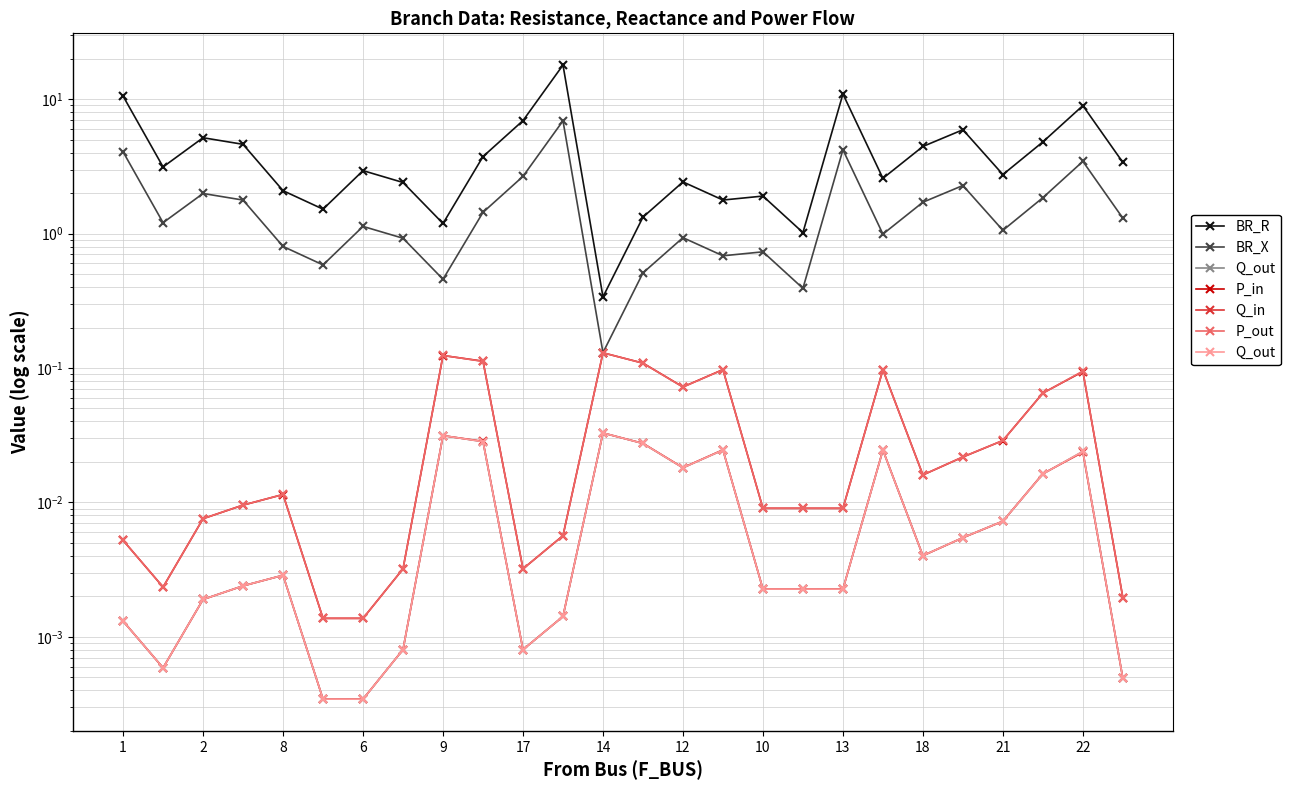

Reading left to right, extract all data points from this chart.

BR_R: 10.6	3.1	5.2	4.6	2.1	1.5	2.9	2.4	1.2	3.7	6.9	18.0	0.3	1.3	2.4	1.8	1.9	1.0	10.9	2.6	4.5	5.9	2.8	4.8	9.0	3.4
BR_X: 4.1	1.2	2.0	1.8	0.8	0.6	1.1	0.9	0.5	1.4	2.7	6.9	0.1	0.5	0.9	0.7	0.7	0.4	4.2	1.0	1.7	2.3	1.1	1.9	3.5	1.3
Q_out: 0.0	0.0	0.0	0.0	0.0	0.0	0.0	0.0	0.0	0.0	0.0	0.0	0.0	0.0	0.0	0.0	0.0	0.0	0.0	0.0	0.0	0.0	0.0	0.0	0.0	0.0
P_in: 0.0	0.0	0.0	0.0	0.0	0.0	0.0	0.0	0.1	0.1	0.0	0.0	0.1	0.1	0.1	0.1	0.0	0.0	0.0	0.1	0.0	0.0	0.0	0.1	0.1	0.0
Q_in: 0.0	0.0	0.0	0.0	0.0	0.0	0.0	0.0	0.0	0.0	0.0	0.0	0.0	0.0	0.0	0.0	0.0	0.0	0.0	0.0	0.0	0.0	0.0	0.0	0.0	0.0
P_out: 0.0	0.0	0.0	0.0	0.0	0.0	0.0	0.0	0.1	0.1	0.0	0.0	0.1	0.1	0.1	0.1	0.0	0.0	0.0	0.1	0.0	0.0	0.0	0.1	0.1	0.0